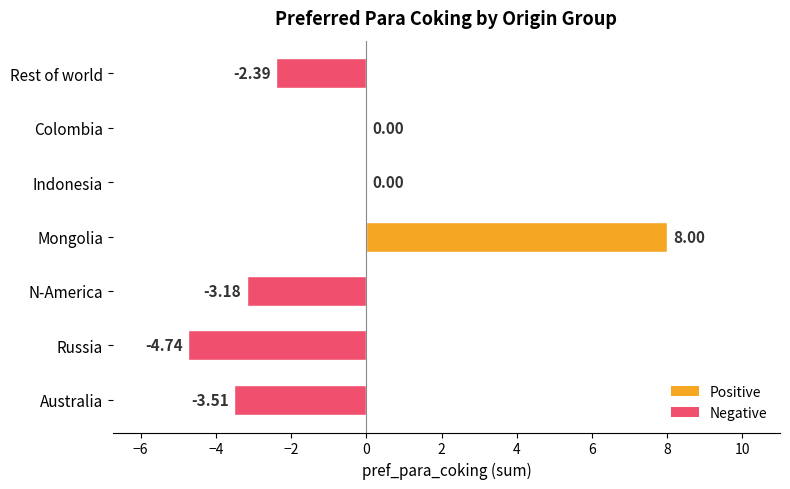

What is the change in value from Russia to Indonesia?

+4.7